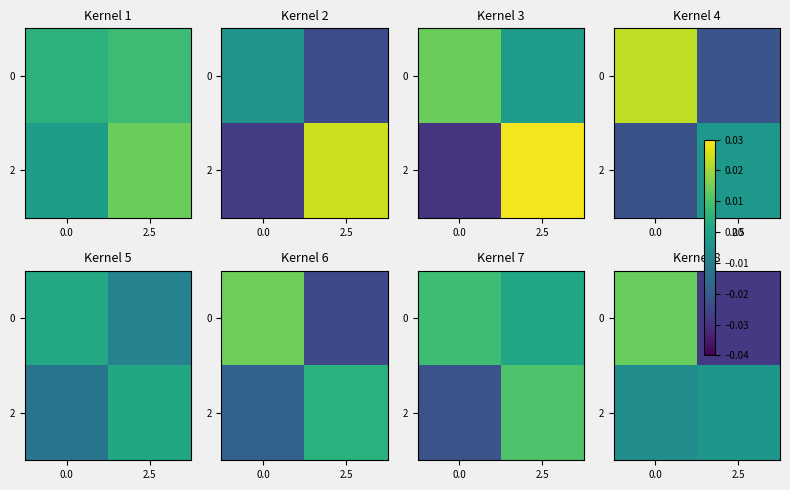

Is the value of 0 at 2.5 greater than the value of 2 at 2.5?

No